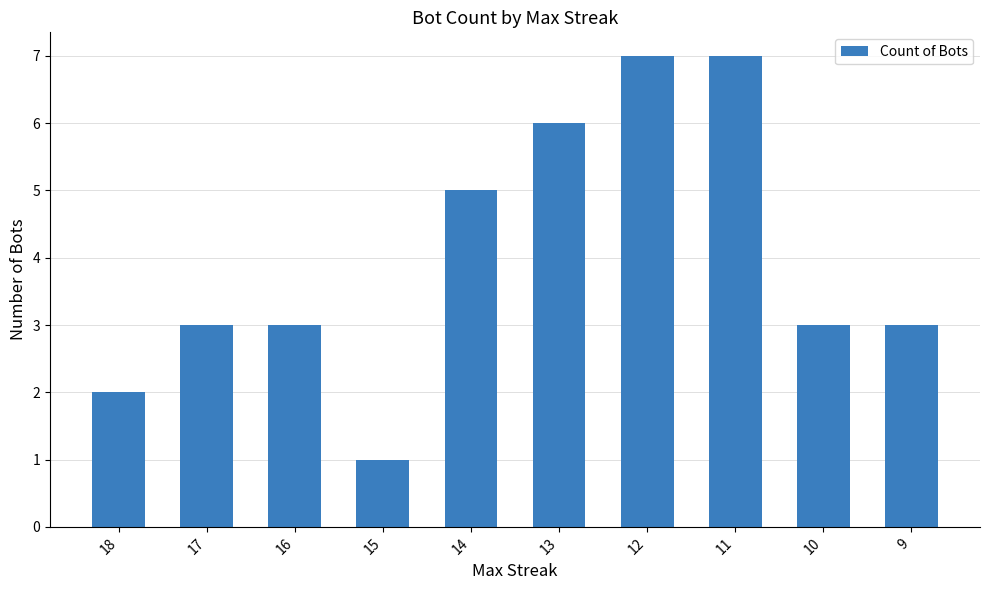

The chart shows a value of 7 at 12. True or false?

True